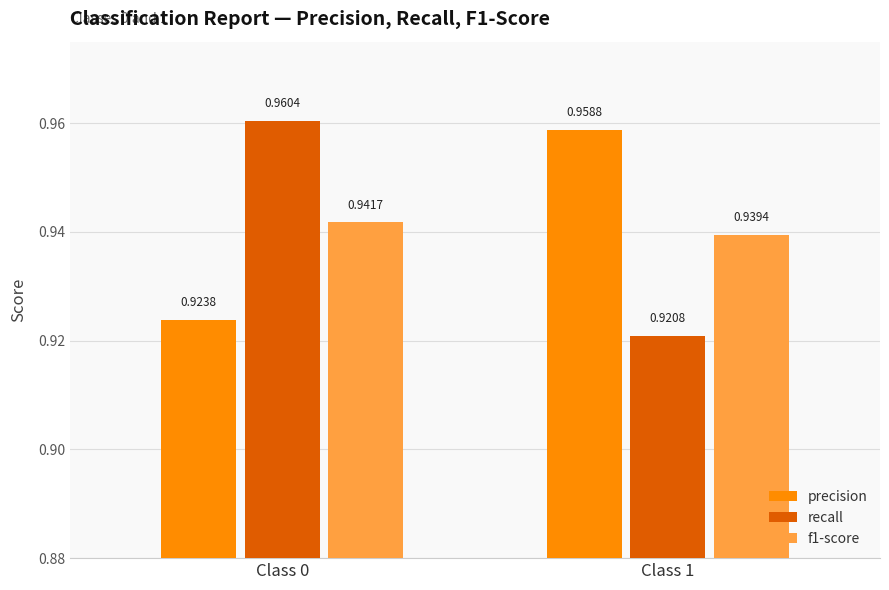

Which series has the largest total across all categories?

precision